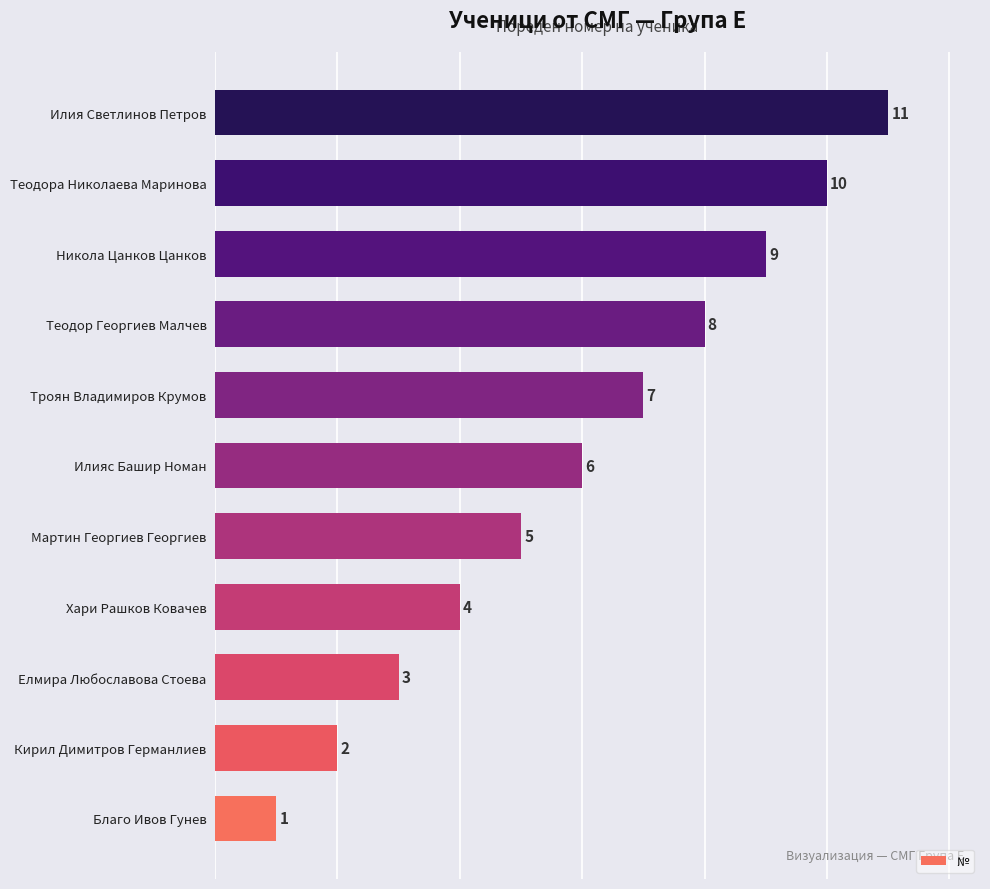

What is the sum of all values?

66